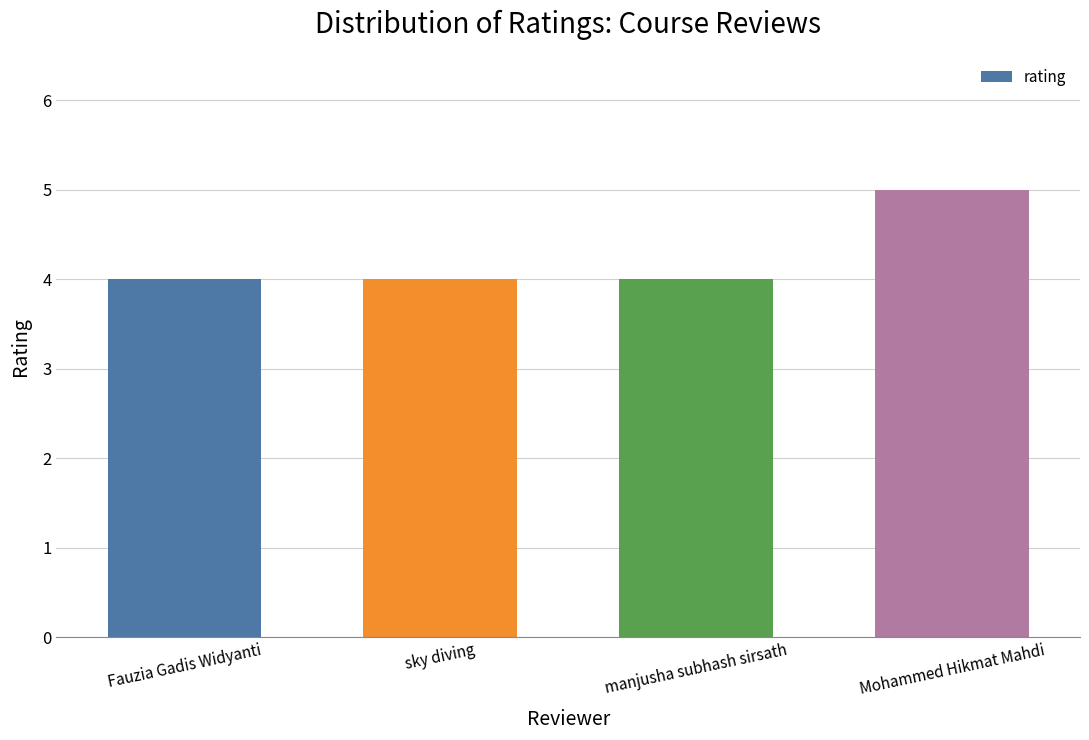

What is the ratio of the value at Fauzia Gadis Widyanti to the value at manjusha subhash sirsath?

1.0